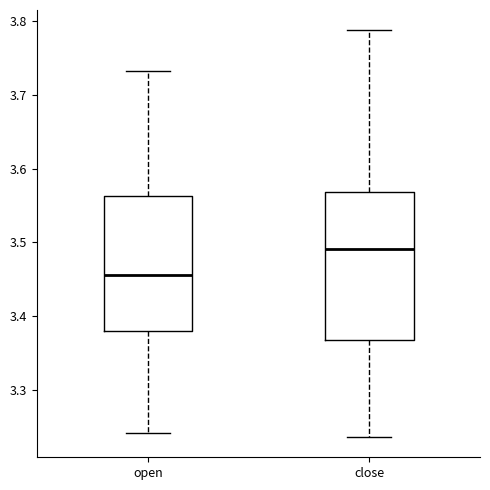

Which box has the lowest median line?

open